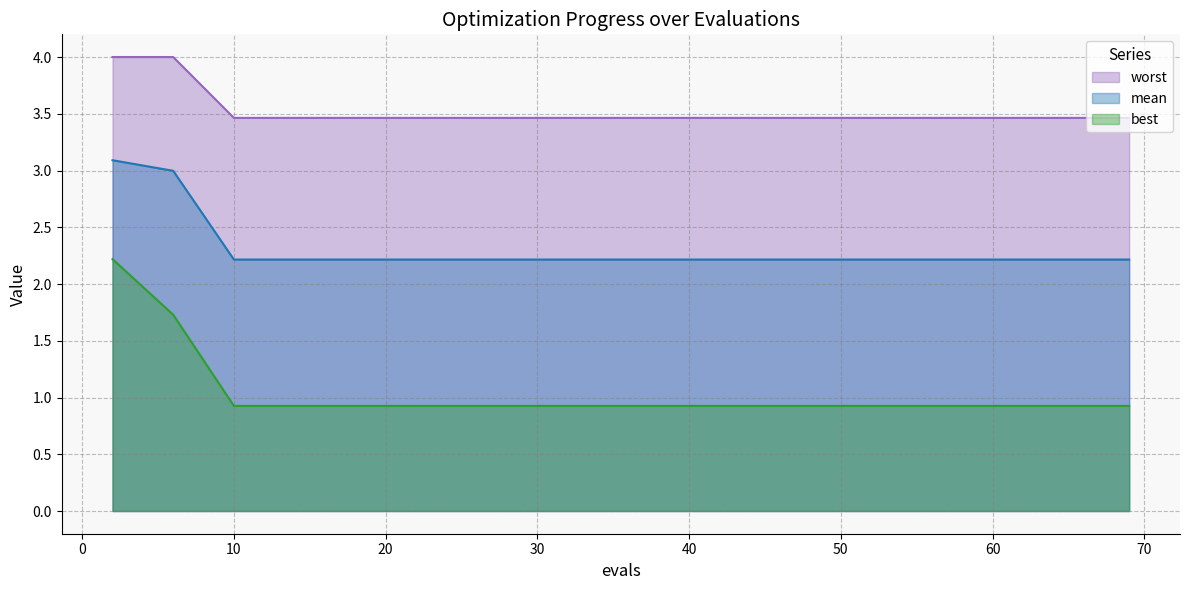

Reading left to right, what are all the values shown in this chart?

mean: 3.1	3.0	2.2	2.2	2.2	2.2	2.2	2.2	2.2	2.2	2.2	2.2	2.2	2.2	2.2
best: 2.2	1.7	0.9	0.9	0.9	0.9	0.9	0.9	0.9	0.9	0.9	0.9	0.9	0.9	0.9
worst: 4.0	4.0	3.5	3.5	3.5	3.5	3.5	3.5	3.5	3.5	3.5	3.5	3.5	3.5	3.5